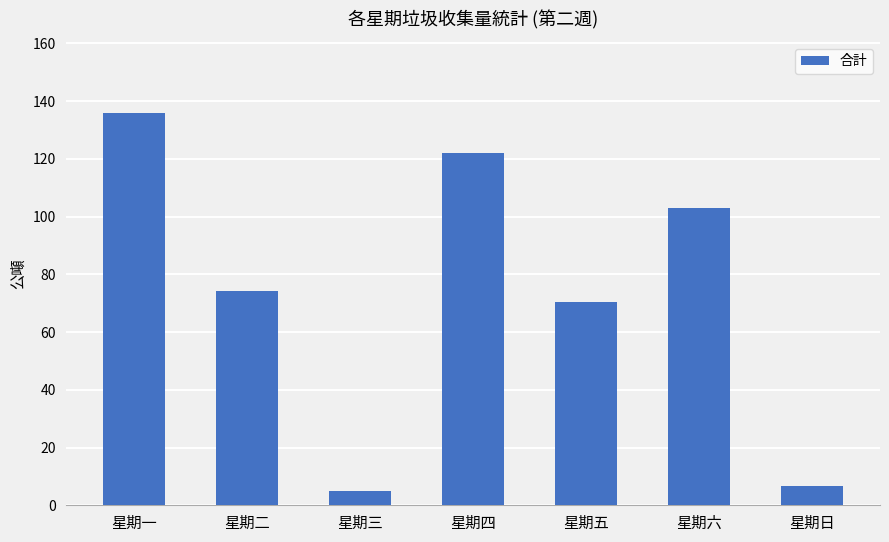

Does the chart contain stacked bars?

No